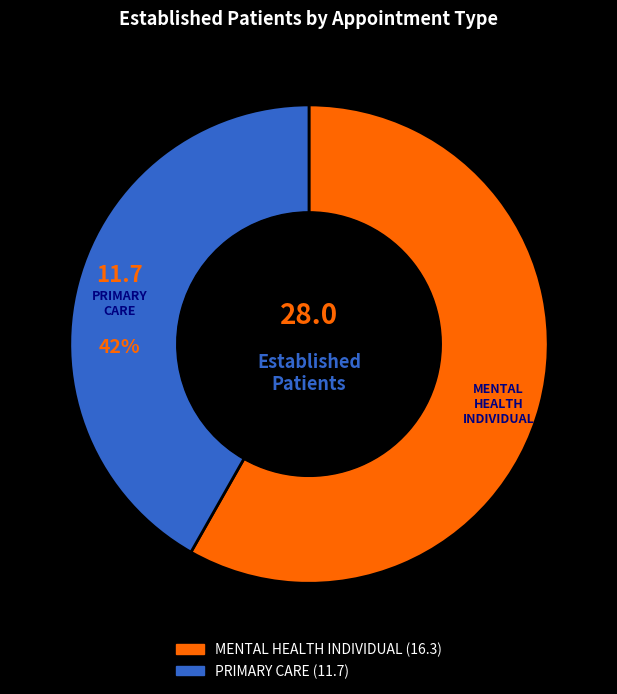

To the nearest percent, what portion does MENTAL HEALTH INDIVIDUAL represent?

58%